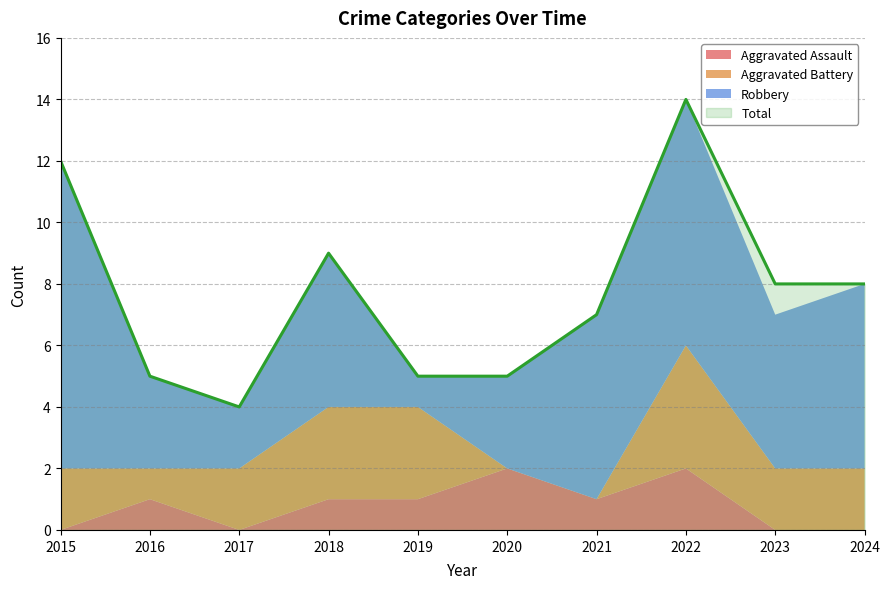

Rank the series by their maximum value, from highest to lowest.

Total, Robbery, Aggravated Battery, Aggravated Assault